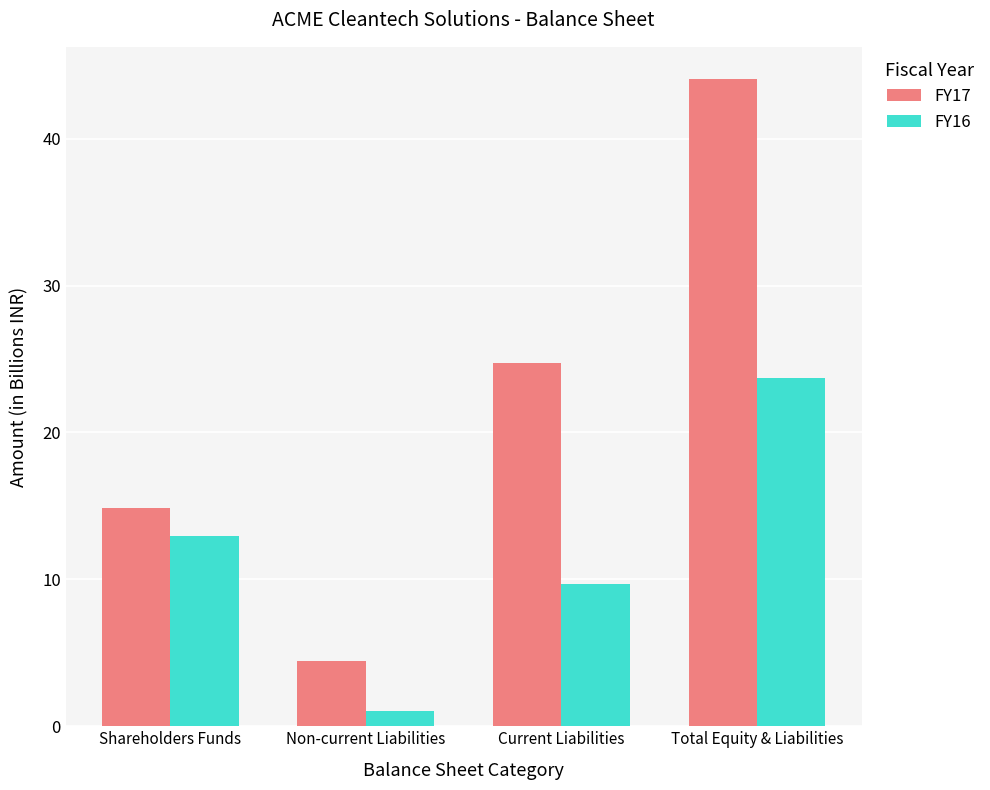

What is the approximate value of FY16 at Shareholders Funds?

12.9